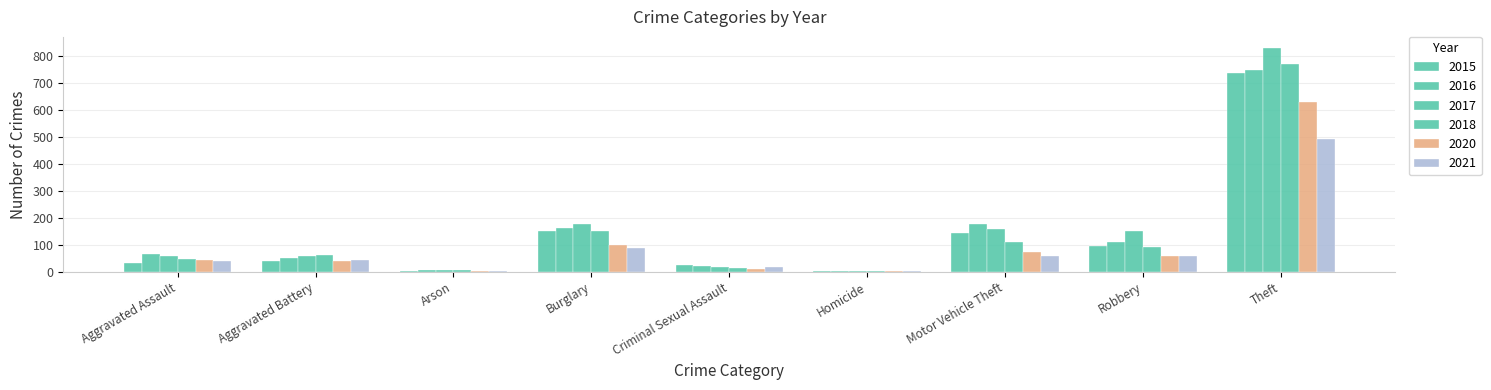

How many series are shown in this chart?

6